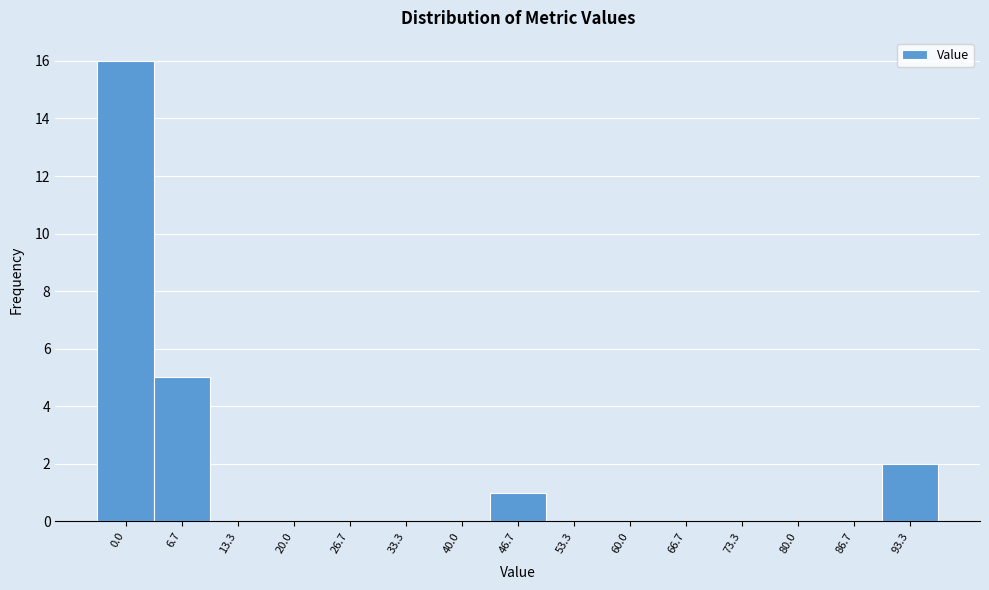

The value at 0.0 is 11. True or false?

False